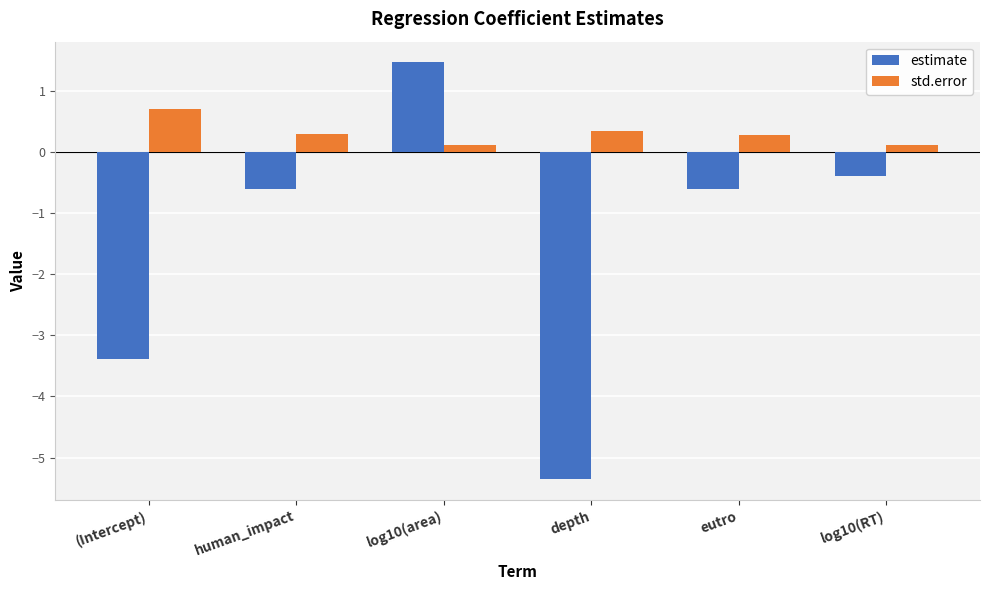

Is it true that std.error equals 0.3 at human_impact?

True